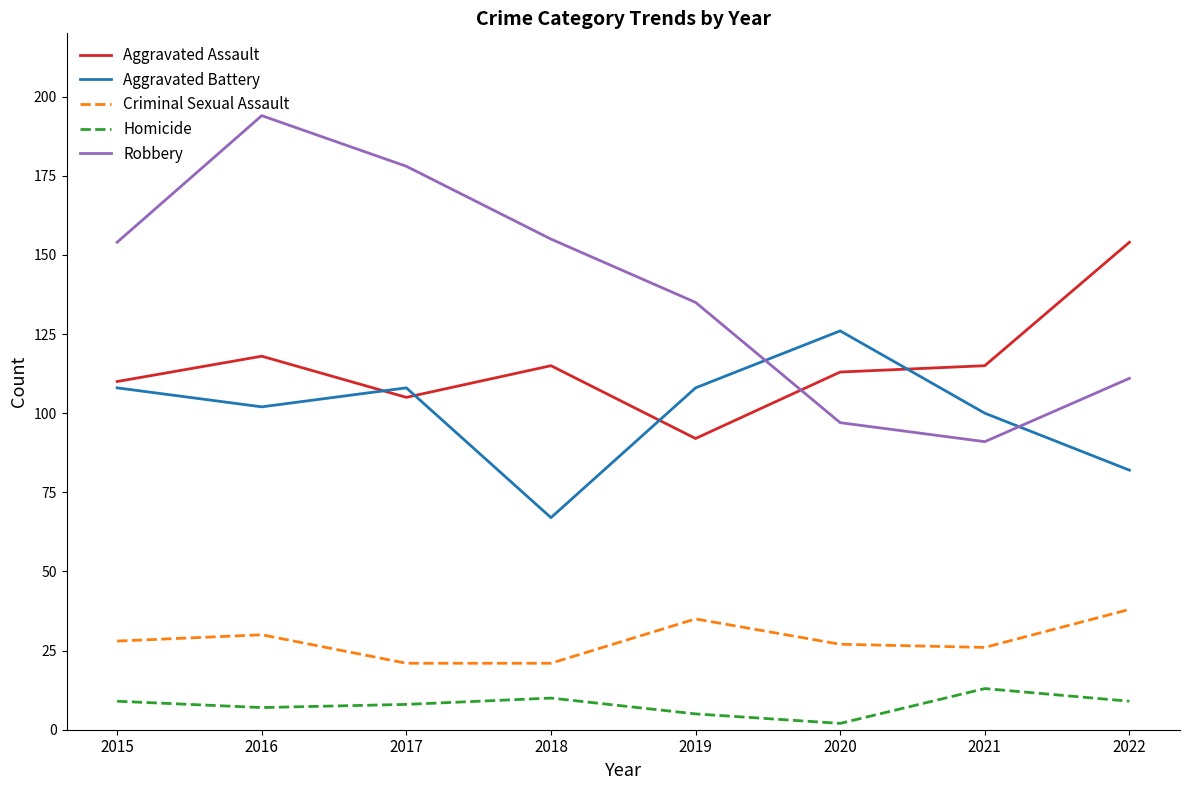

Reading left to right, transcribe all the data shown in this chart.

Aggravated Assault: 110	118	105	115	92	113	115	154
Aggravated Battery: 108	102	108	67	108	126	100	82
Criminal Sexual Assault: 28	30	21	21	35	27	26	38
Homicide: 9	7	8	10	5	2	13	9
Robbery: 154	194	178	155	135	97	91	111